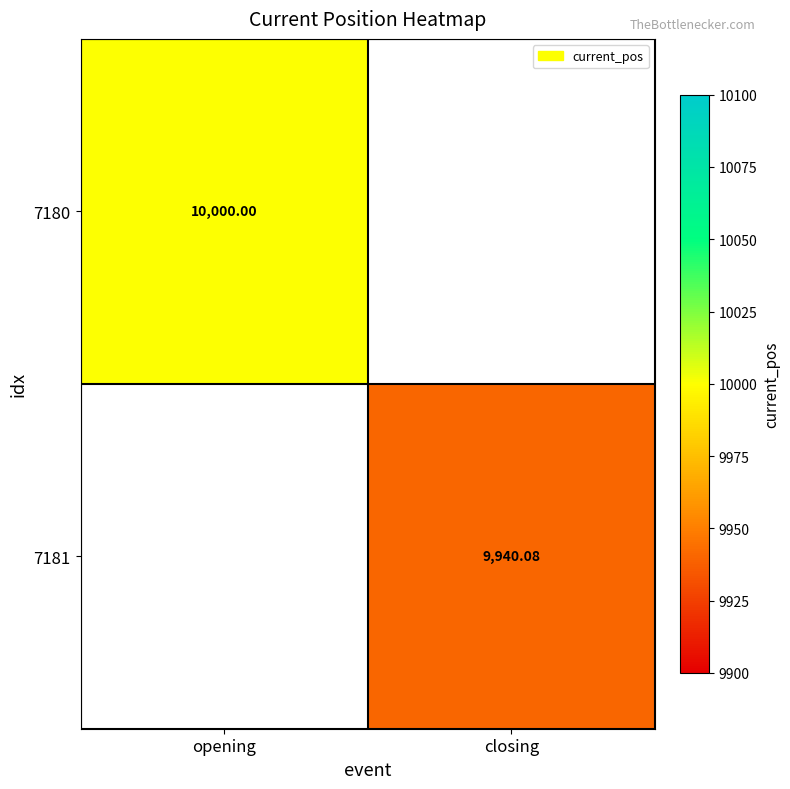

Is the value of 7180 at opening greater than the value of 7181 at closing?

Yes